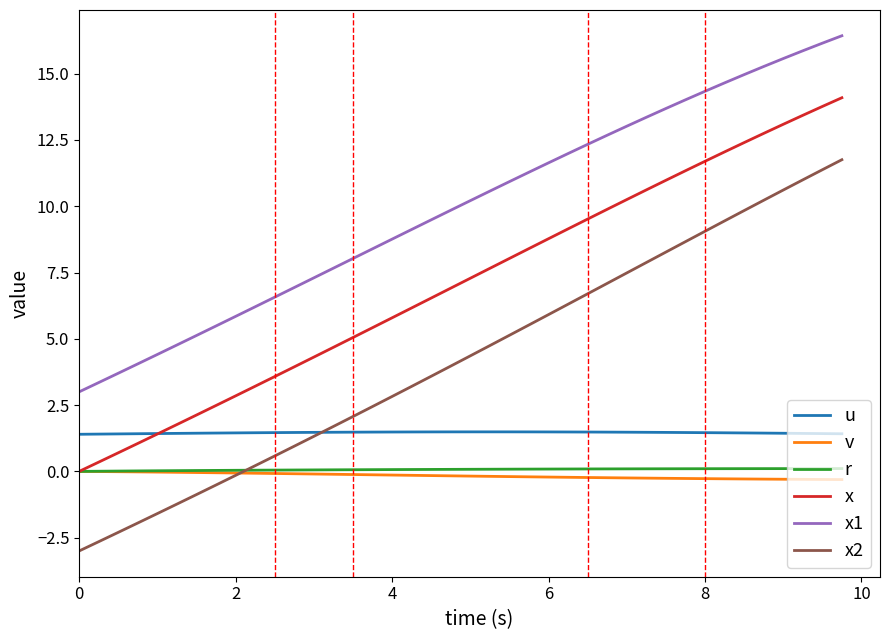

What is the maximum value shown in the chart?

16.4